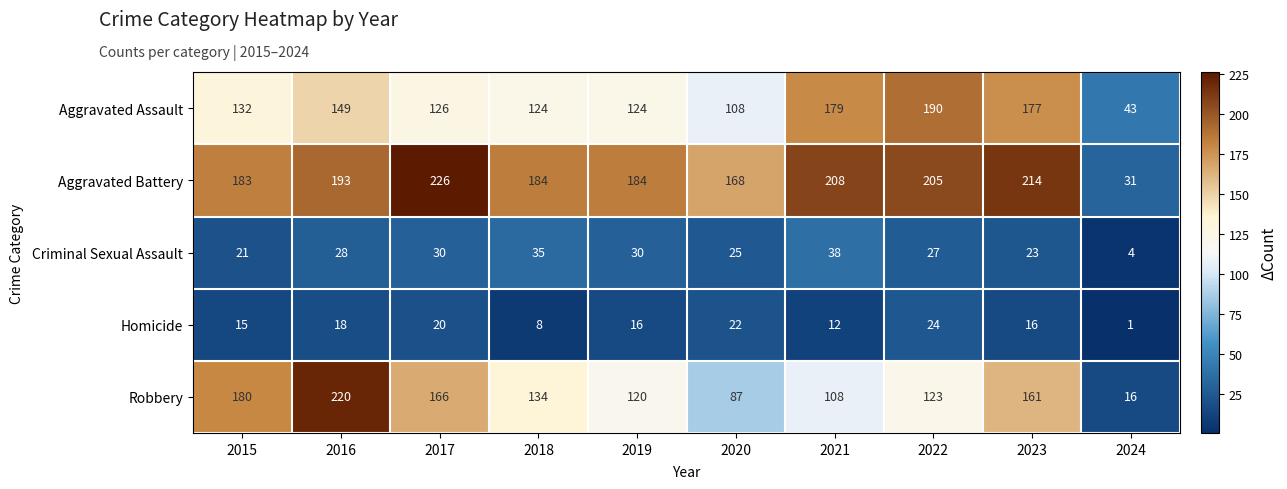

Where is Criminal Sexual Assault nearest to the value 21?

2015